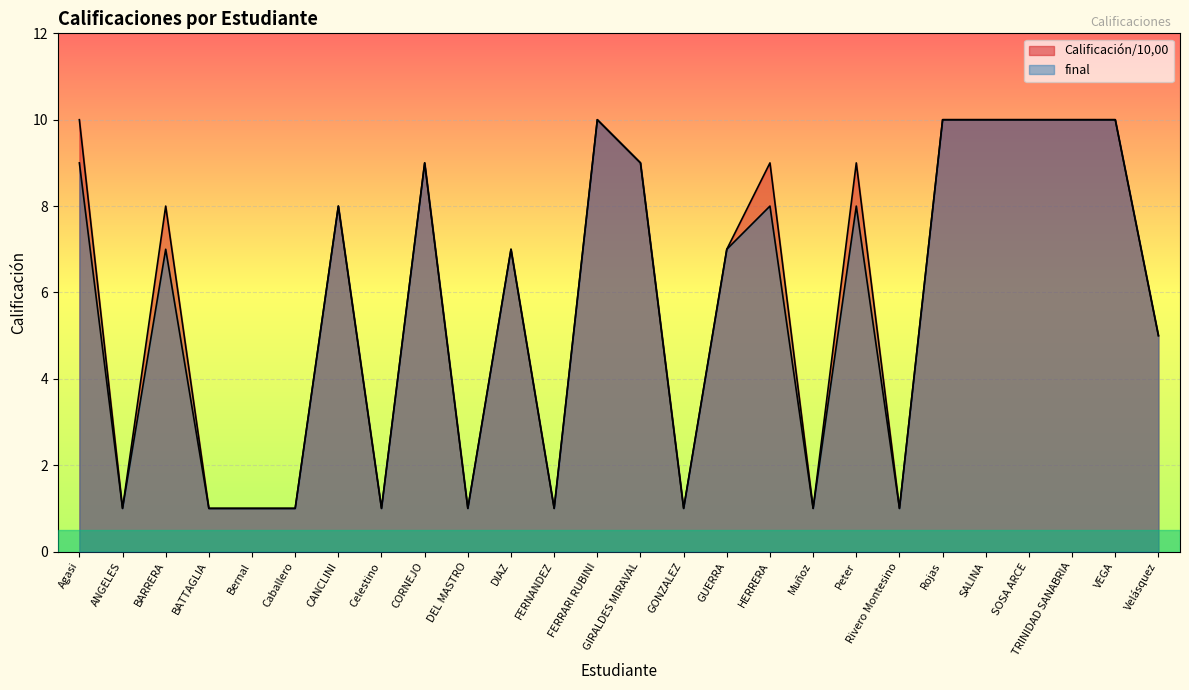

Reading left to right, list all the values displayed in this chart.

Calificación/10,00: Agasi=10	ANGELES=1	BARRERA=8	BATTAGLIA=1	Bernal=1	Caballero=1	CANCLINI=8	Celestino=1	CORNEJO=9	DEL MASTRO=1	DIAZ=7	FERNANDEZ=1	FERRARI RUBINI=10	GIRALDES MIRAVAL=9	GONZALEZ=1	GUERRA=7	HERRERA=9	Muñoz=1	Peter=9	Rivero Montesino=1	Rojas=10	SALINA=10	SOSA ARCE=10	TRINIDAD SANABRIA=10	VEGA=10	Velásquez=5
final: Agasi=9	ANGELES=1	BARRERA=7	BATTAGLIA=1	Bernal=1	Caballero=1	CANCLINI=8	Celestino=1	CORNEJO=9	DEL MASTRO=1	DIAZ=7	FERNANDEZ=1	FERRARI RUBINI=10	GIRALDES MIRAVAL=9	GONZALEZ=1	GUERRA=7	HERRERA=8	Muñoz=1	Peter=8	Rivero Montesino=1	Rojas=10	SALINA=10	SOSA ARCE=10	TRINIDAD SANABRIA=10	VEGA=10	Velásquez=5